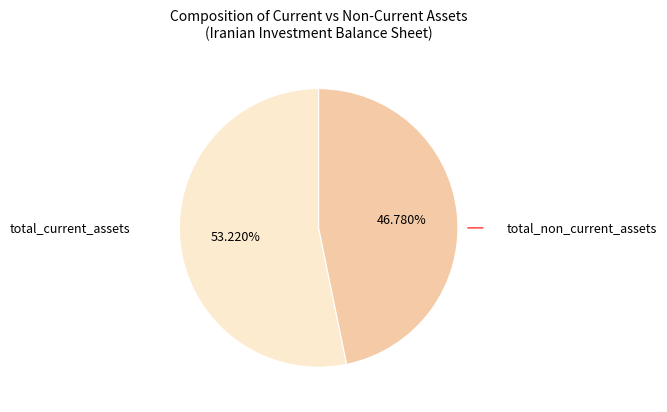

Which has a higher value, total_current_assets or total_non_current_assets?

total_current_assets